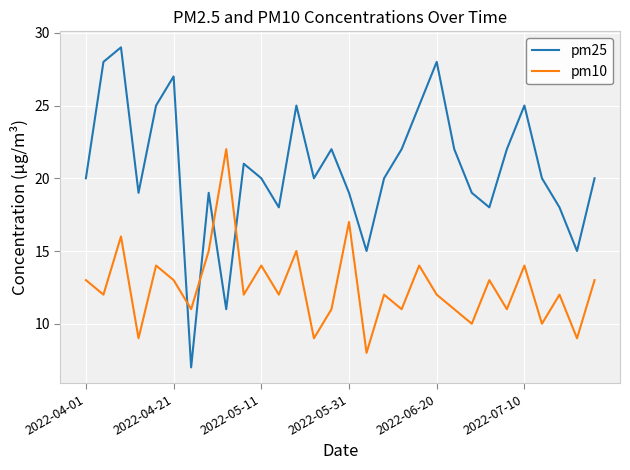

True or false: pm25 and pm10 cross at least once.

True